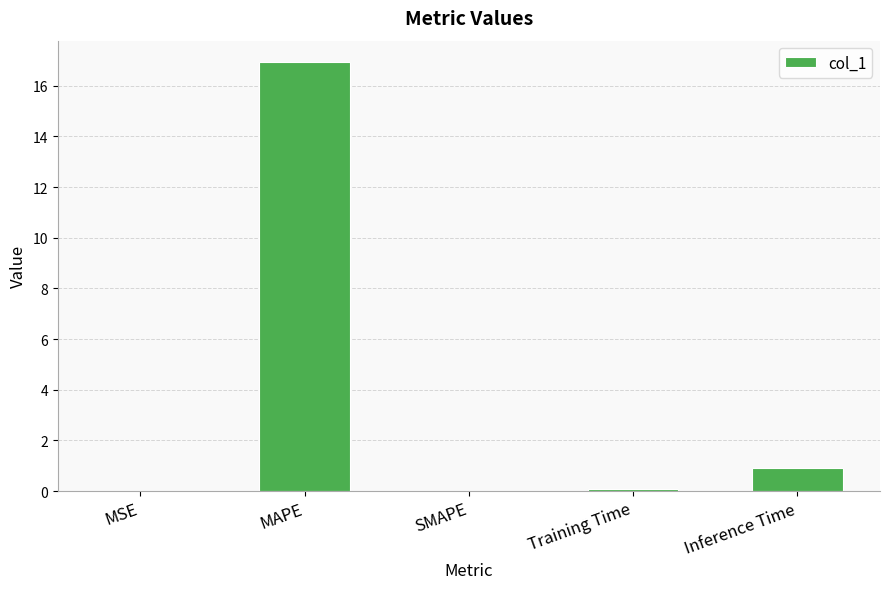

Which label corresponds to the largest value in the chart?

MAPE